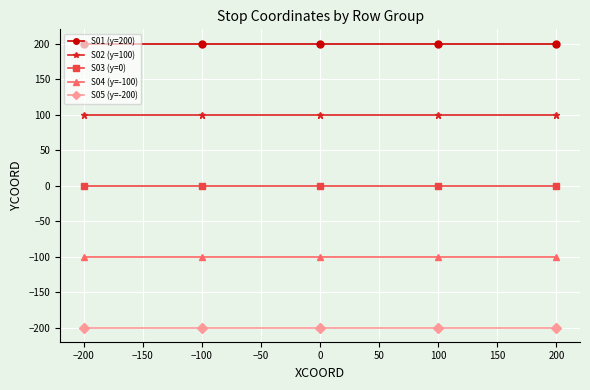

How many lines are shown in the chart?

5